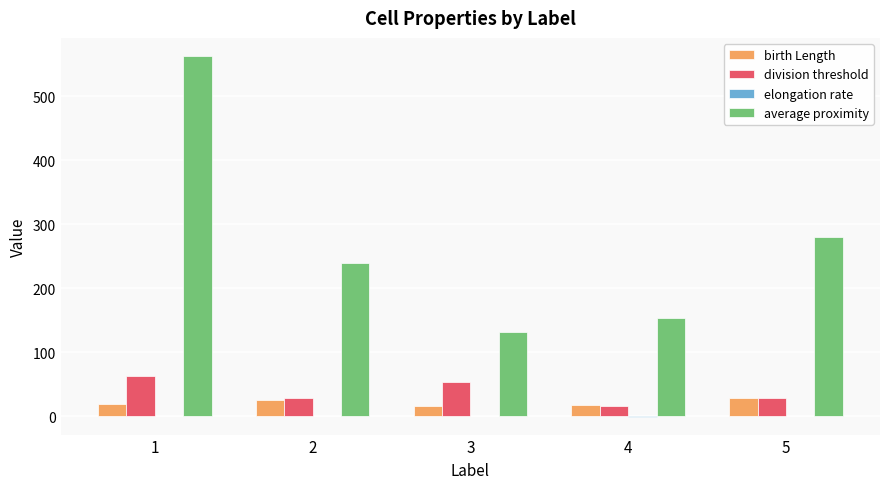

What is the total value across all series at 1?

645.1